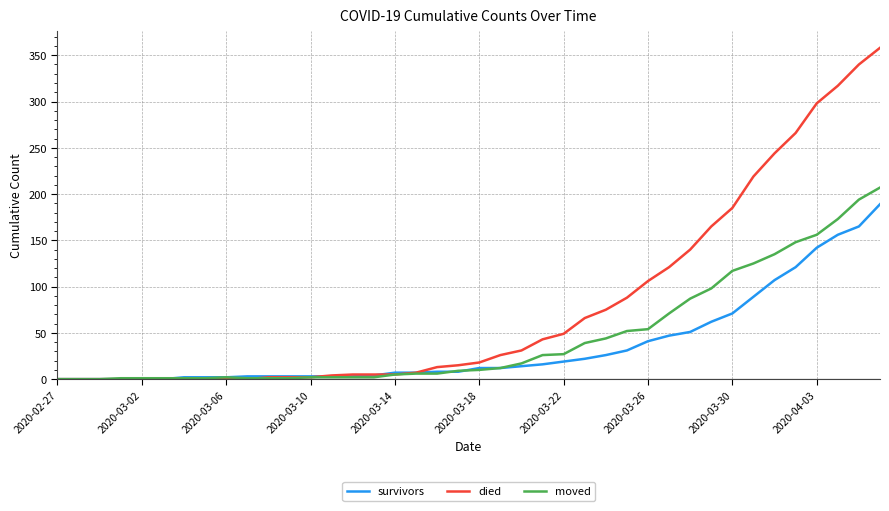

Rank the series by their maximum value, from lowest to highest.

survivors, moved, died